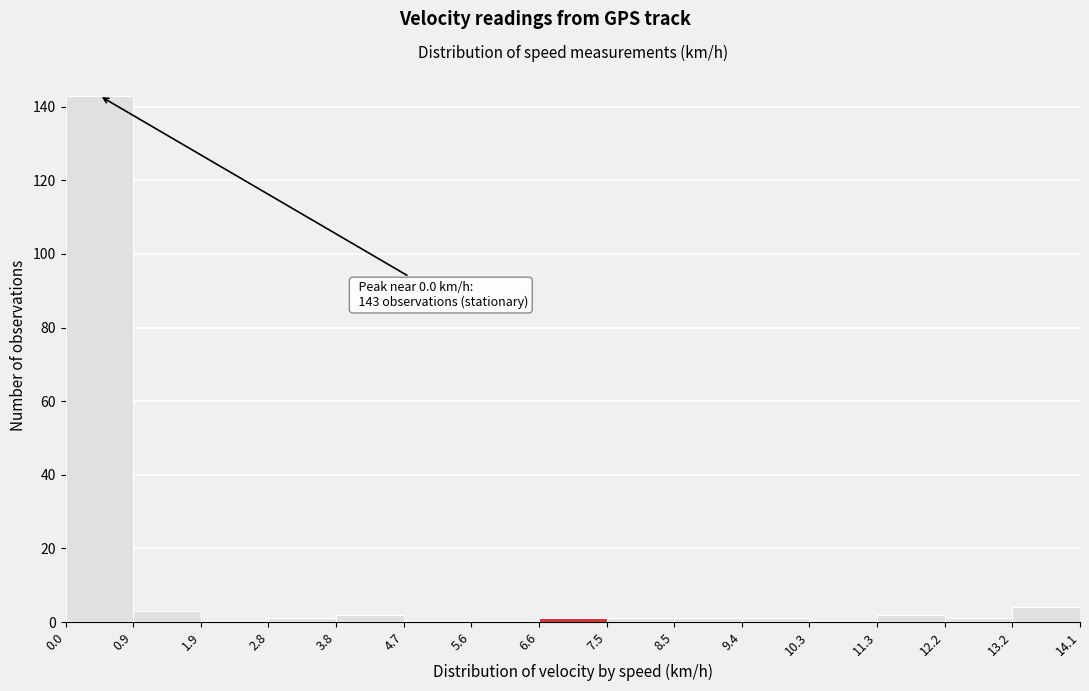

Which range on the x-axis has the tallest bar?

0.0 to 0.9